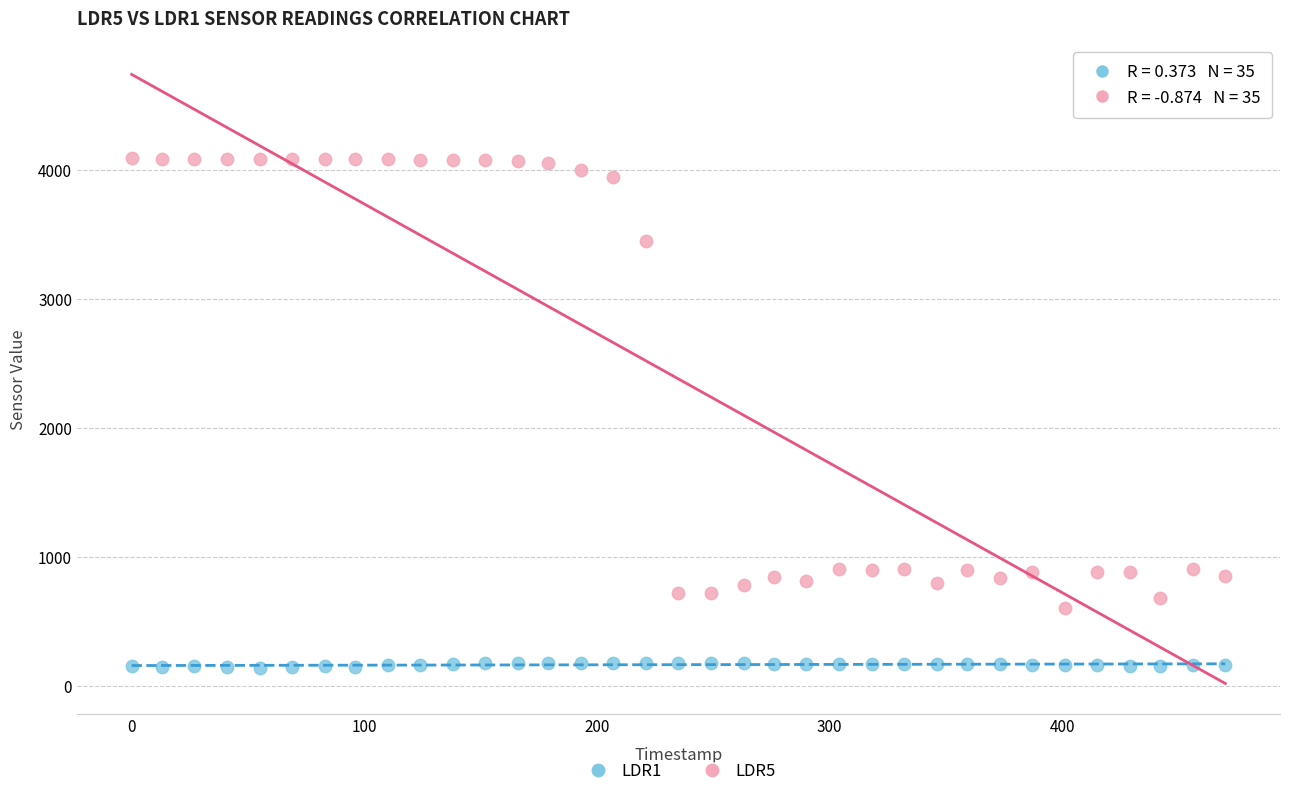

Which series has the largest Y range (max minus min)?

LDR5